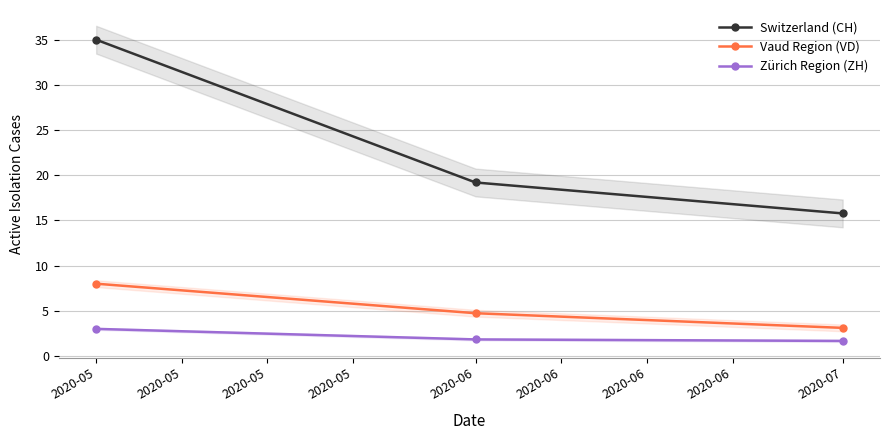

Does the chart display data point markers on the line(s)?

Yes